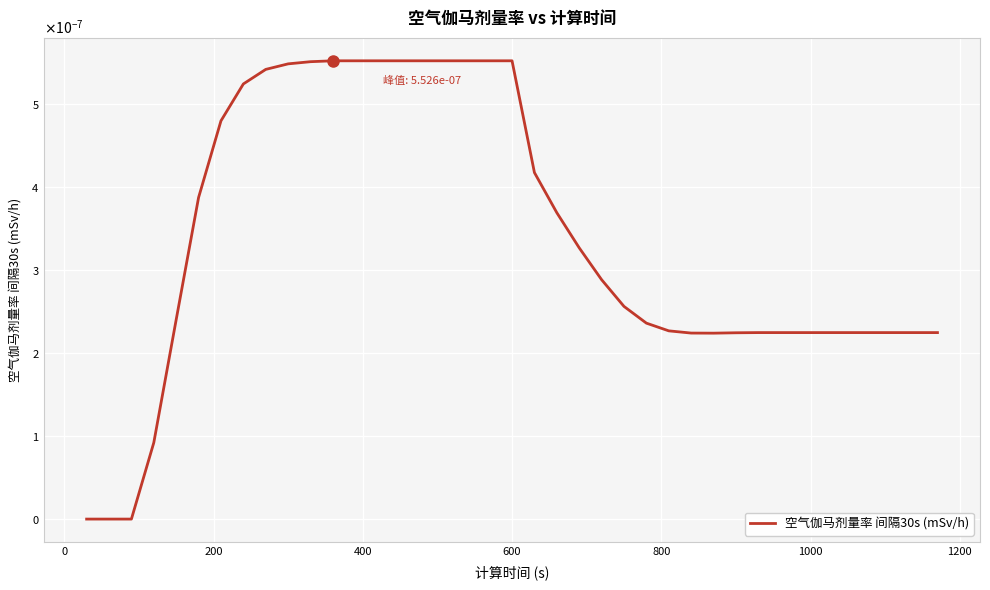

Count the number of values greater than 0.

36